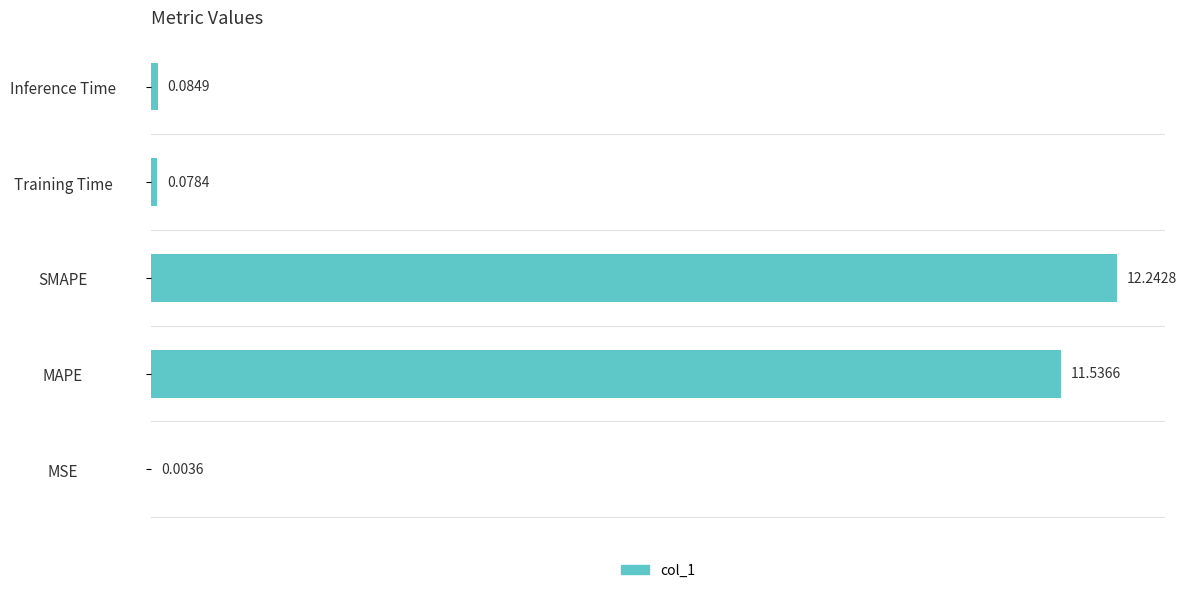

At which label is the value closest to 6?

MAPE